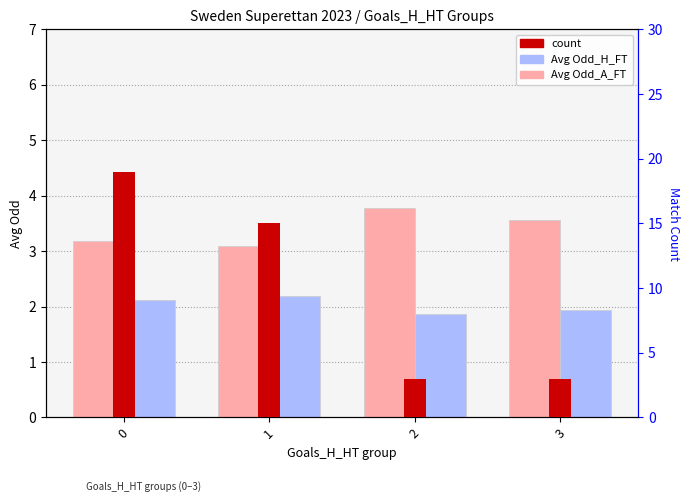

At which label is count closest to 11?

1